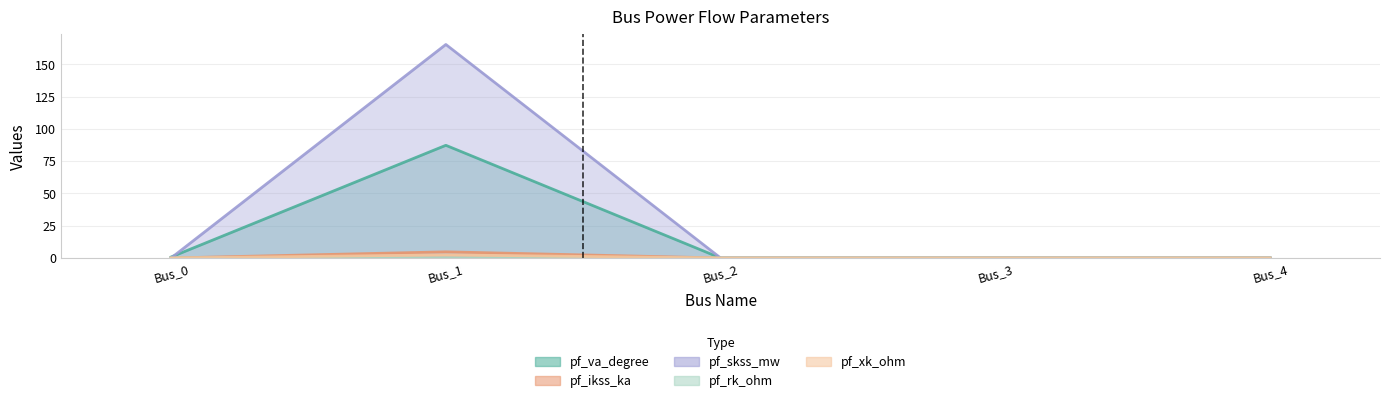

Which label corresponds to the smallest value in the chart?

Bus_2